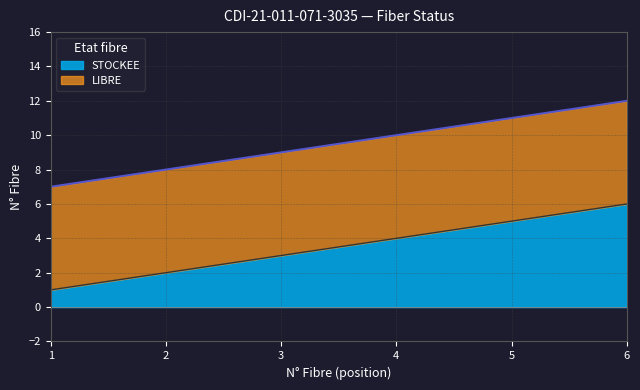

Which series has the widest spread of values?

STOCKEE